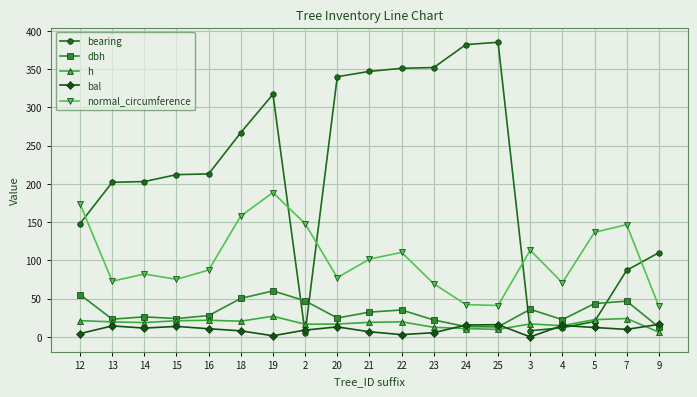

What is the value of the bearing point at the 3rd from the left?

203.0